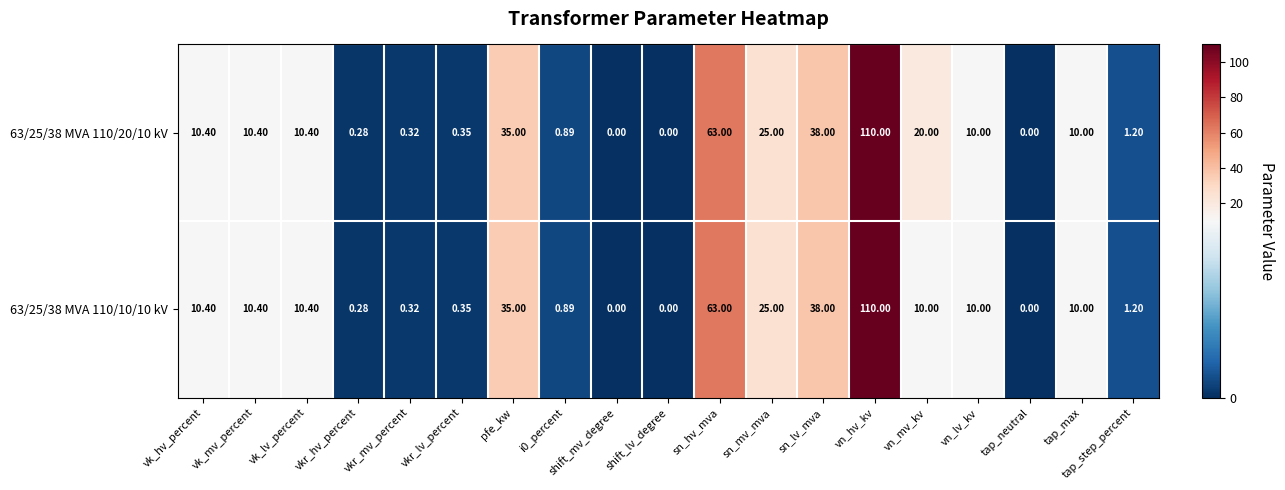

At which label does 63/25/38 MVA 110/10/10 kV first exceed 10?

vk_hv_percent